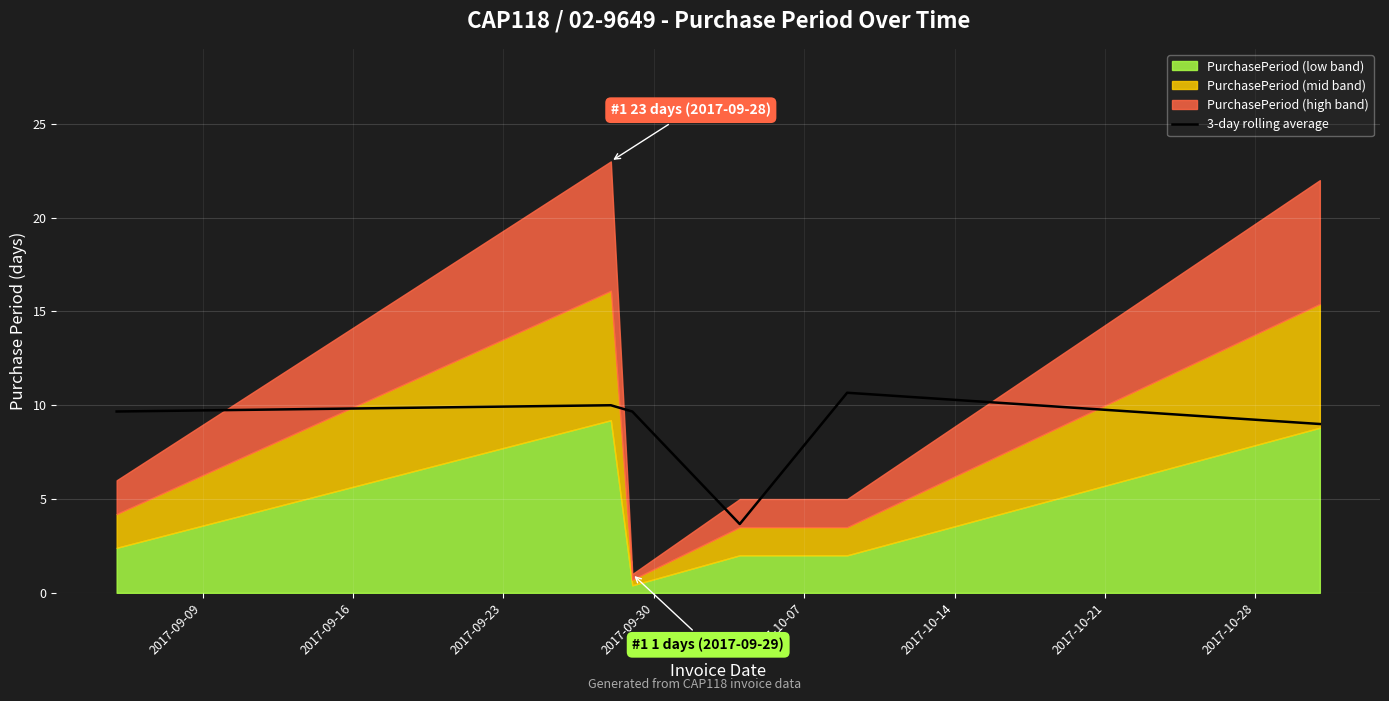

What is the maximum value for 3-day rolling average?

10.7